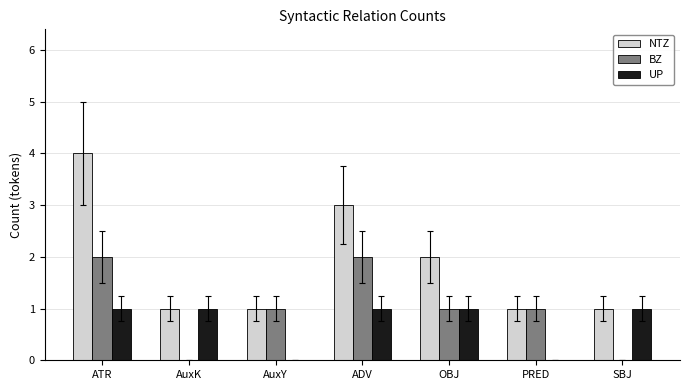

Which series has the largest total across all categories?

NTZ